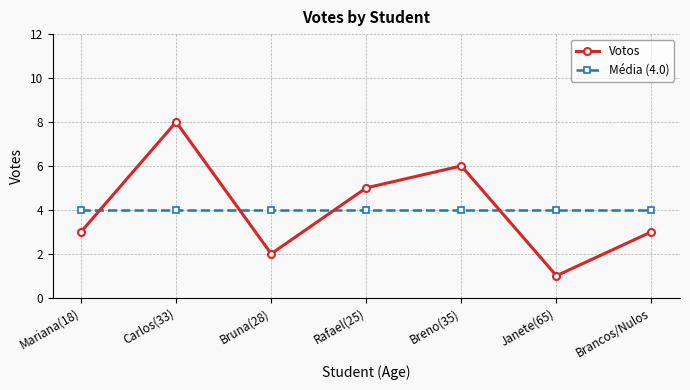

Reading left to right, what are all the values shown in this chart?

Votos: Mariana(18)=3	Carlos(33)=8	Bruna(28)=2	Rafael(25)=5	Breno(35)=6	Janete(65)=1	Brancos/Nulos=3
Média (4.0): Mariana(18)=4	Carlos(33)=4	Bruna(28)=4	Rafael(25)=4	Breno(35)=4	Janete(65)=4	Brancos/Nulos=4